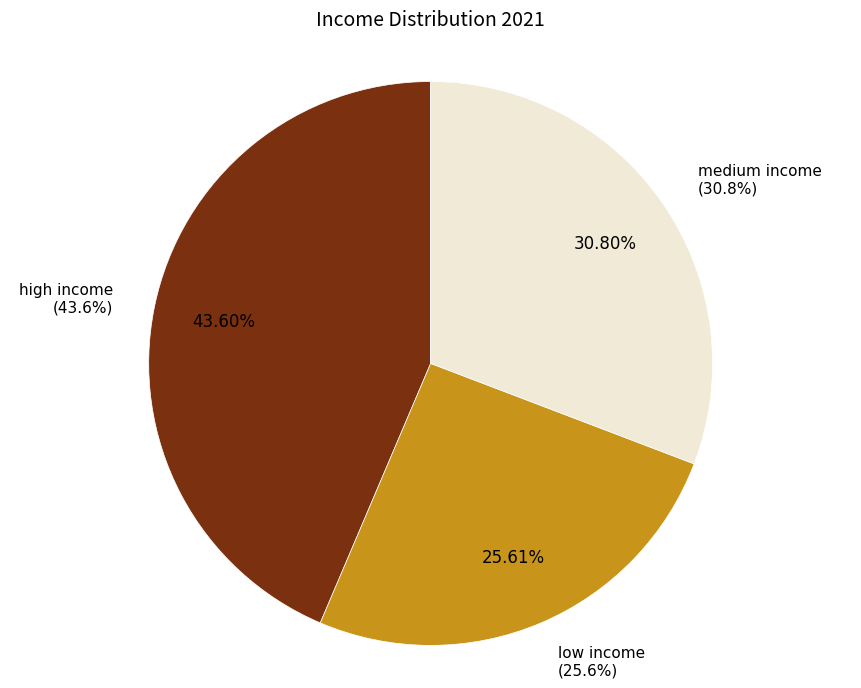

Is there any slice that represents more than half of the pie?

No